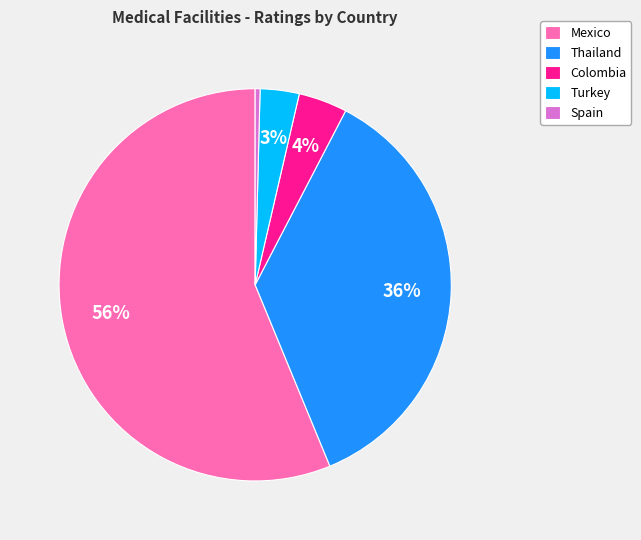

Is the sum of Spain and Colombia greater than half?

No